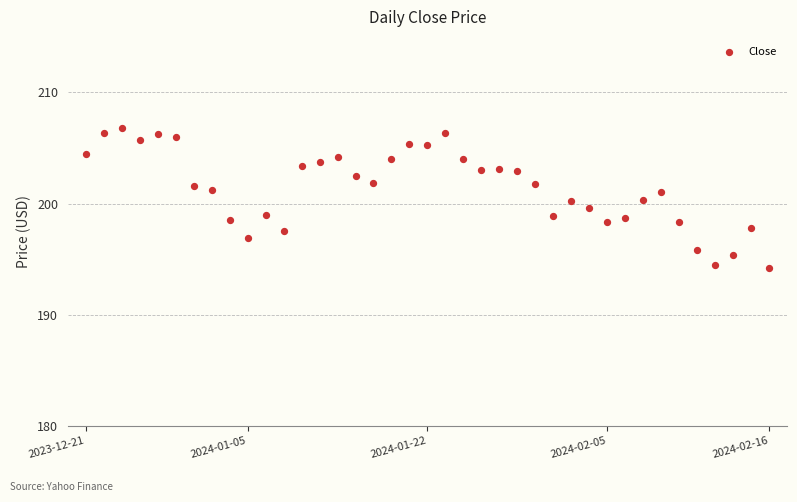

What is the range of Y values (max minus min)?

12.6